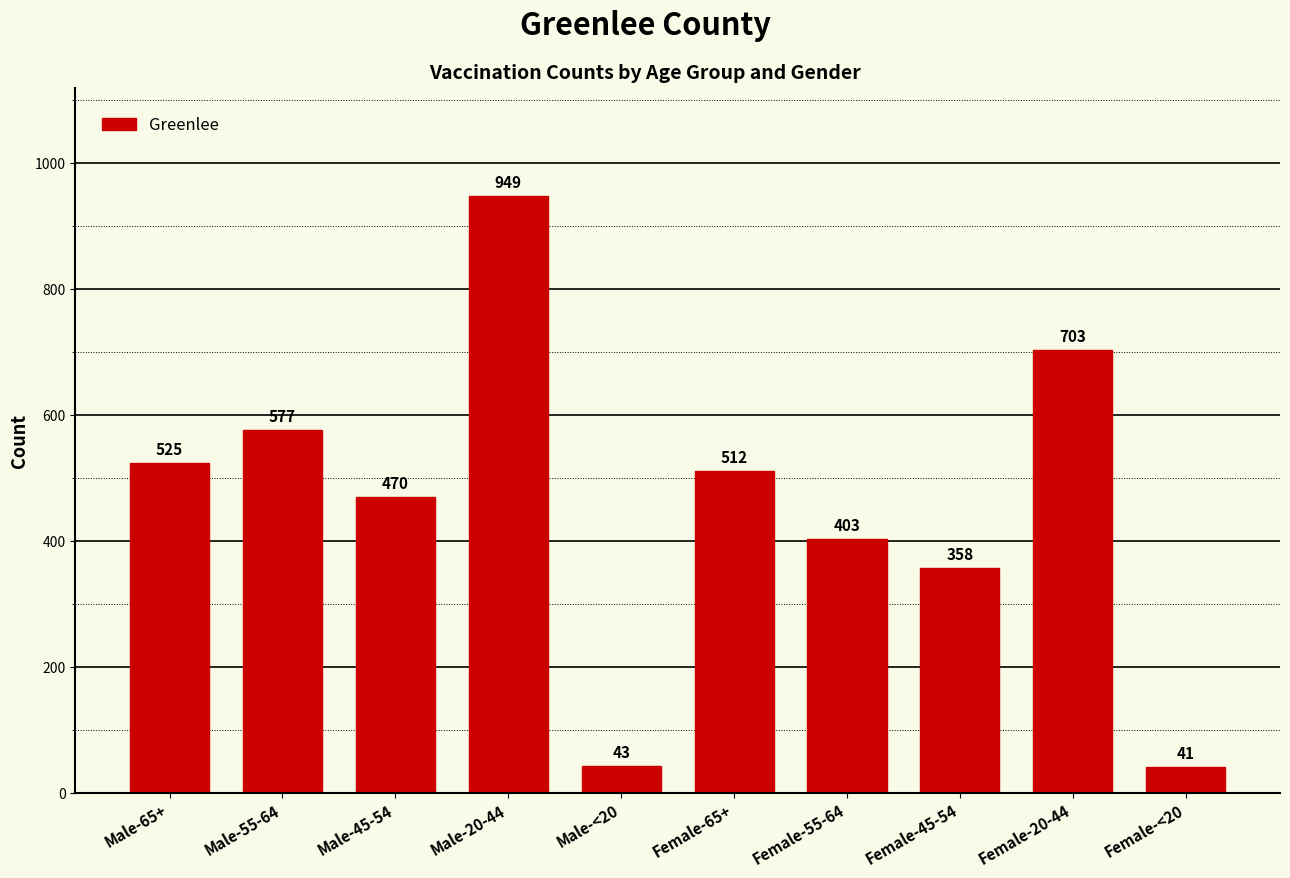

Reading right to left, extract all data points from this chart.

41	703	358	403	512	43	949	470	577	525